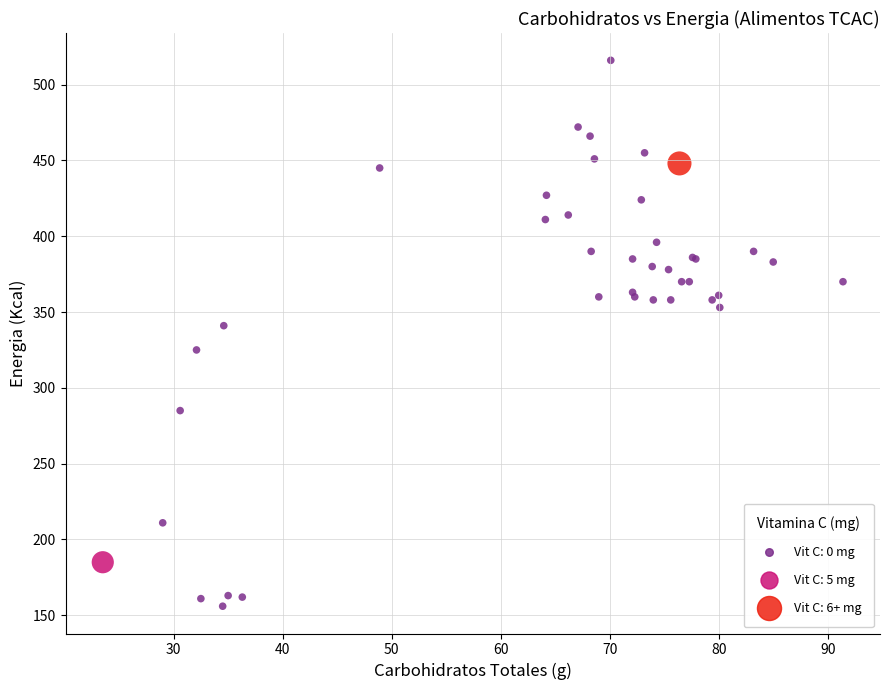

What Y value in the scatter plot is closest to 336?

341